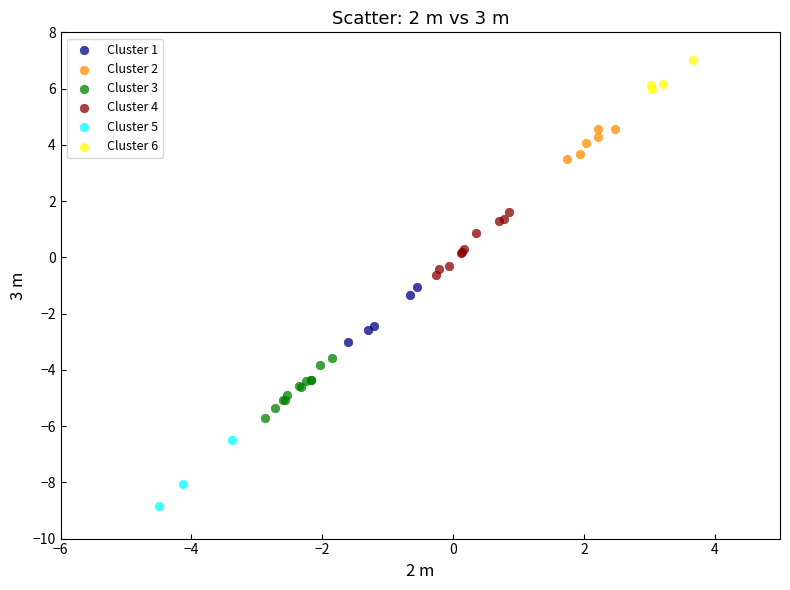

Which series contains the lowest Y value?

Cluster 5